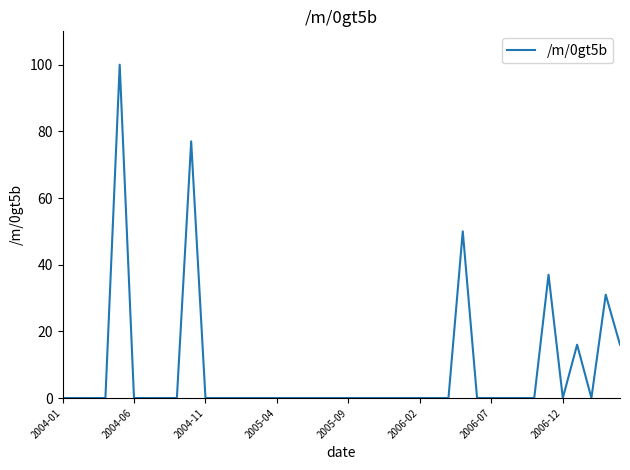

What is the difference between the maximum and minimum values?

100